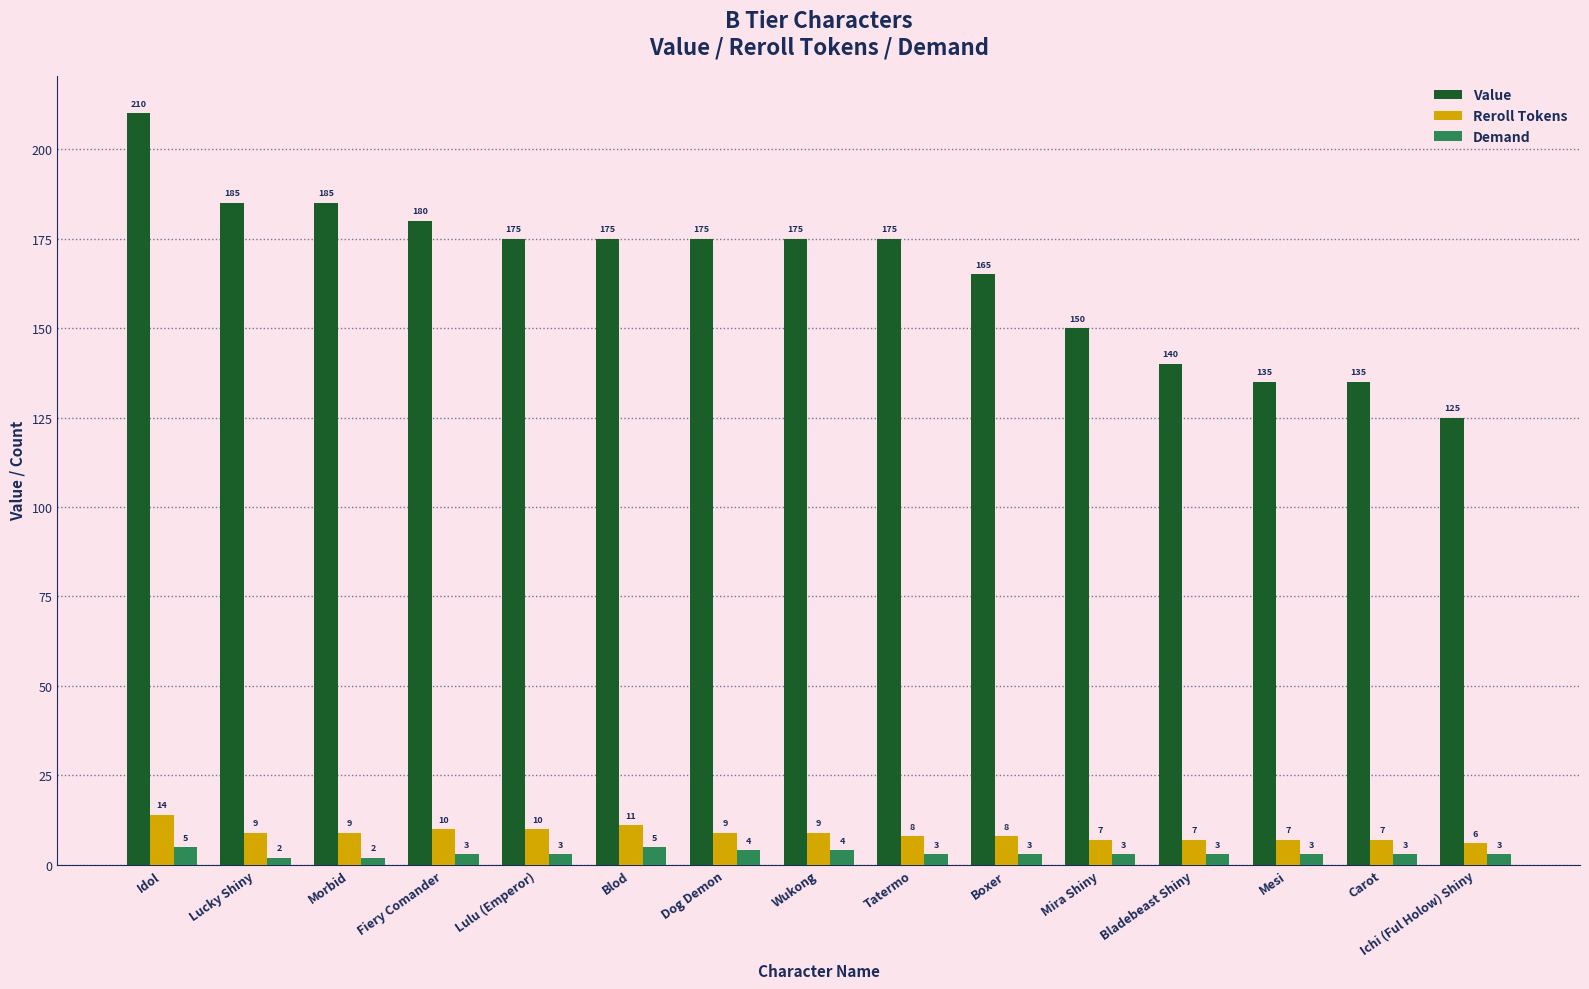

At which category is the sum across all series the highest?

Idol